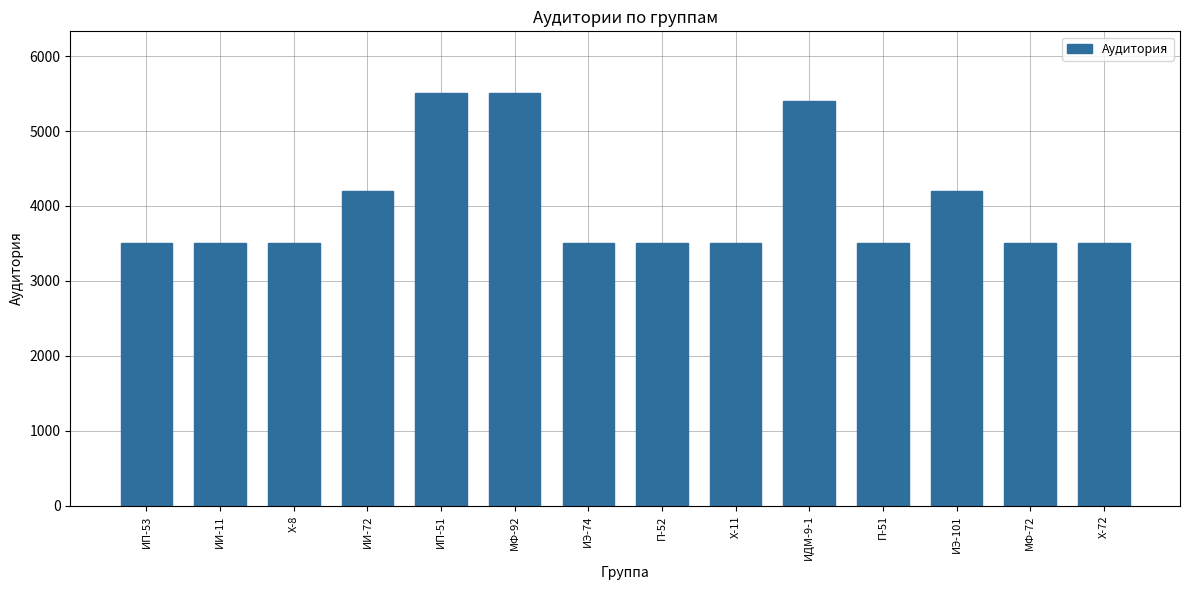

What is the label of the 7th bar from the left?

ИЭ-74